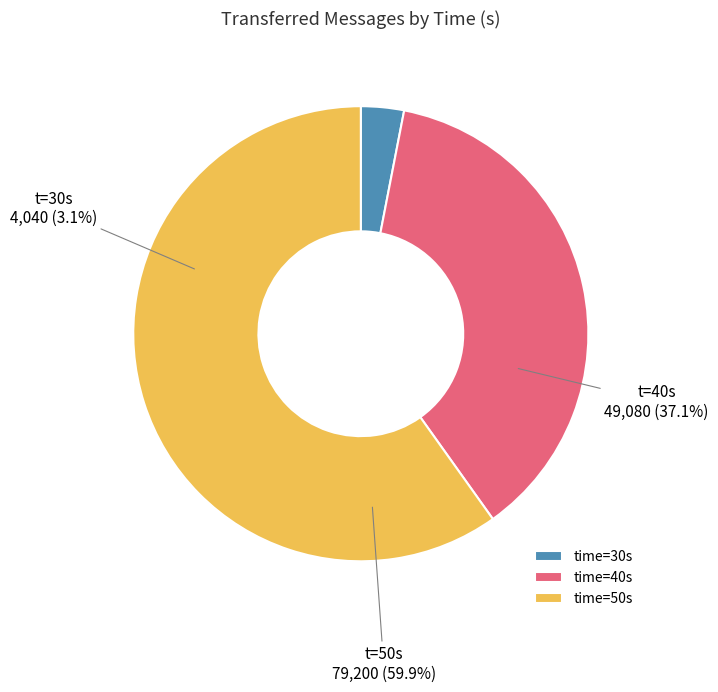

Does any single category account for the majority?

Yes